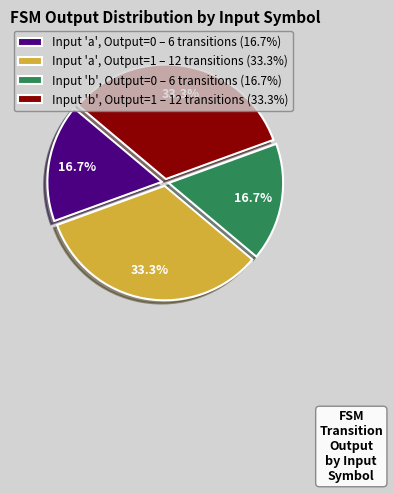

Does Input 'b', Output=1 – 12 transitions (33.3%) account for over 50% of the chart?

No